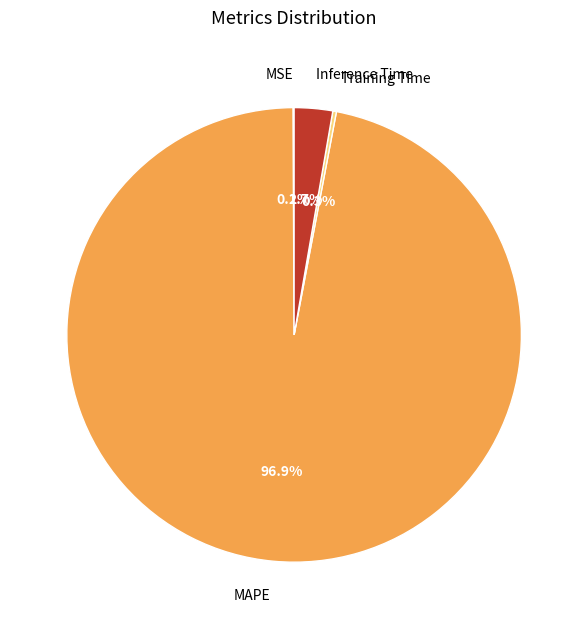

Which category has the biggest portion of the pie?

MAPE